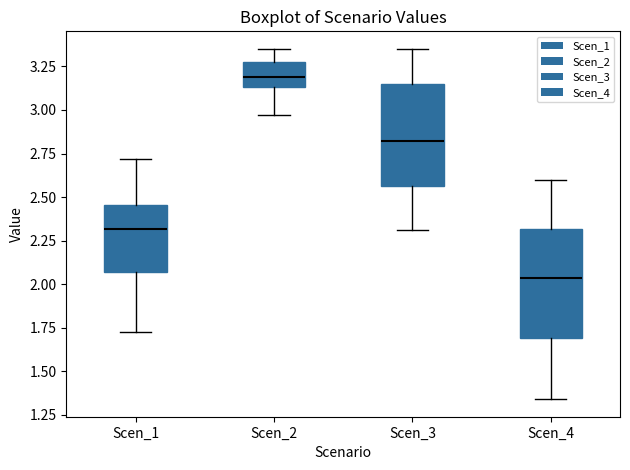

Reading left to right, read every box against the y-axis: the position of its median line, the range the box covers, and the ends of its whiskers. The values are not printed on the chart, so give them approximately, as read against the axis.

Scen_1: median 2.30, box 2.05 to 2.45, whiskers 1.70 to 2.70
Scen_2: median 3.20, box 3.15 to 3.25, whiskers 2.95 to 3.35
Scen_3: median 2.80, box 2.55 to 3.15, whiskers 2.30 to 3.35
Scen_4: median 2.05, box 1.70 to 2.30, whiskers 1.35 to 2.60